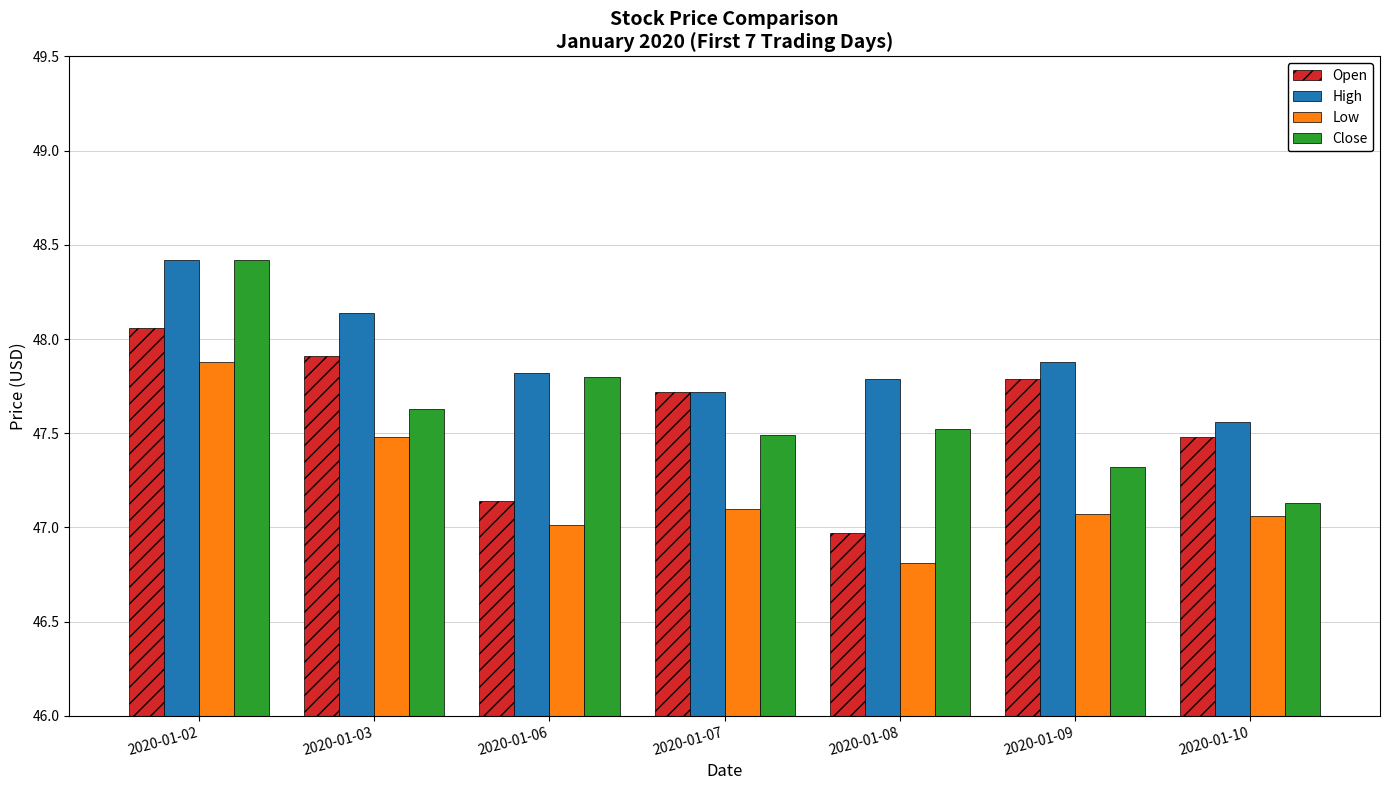

At which category is the sum across all series the highest?

2020-01-02